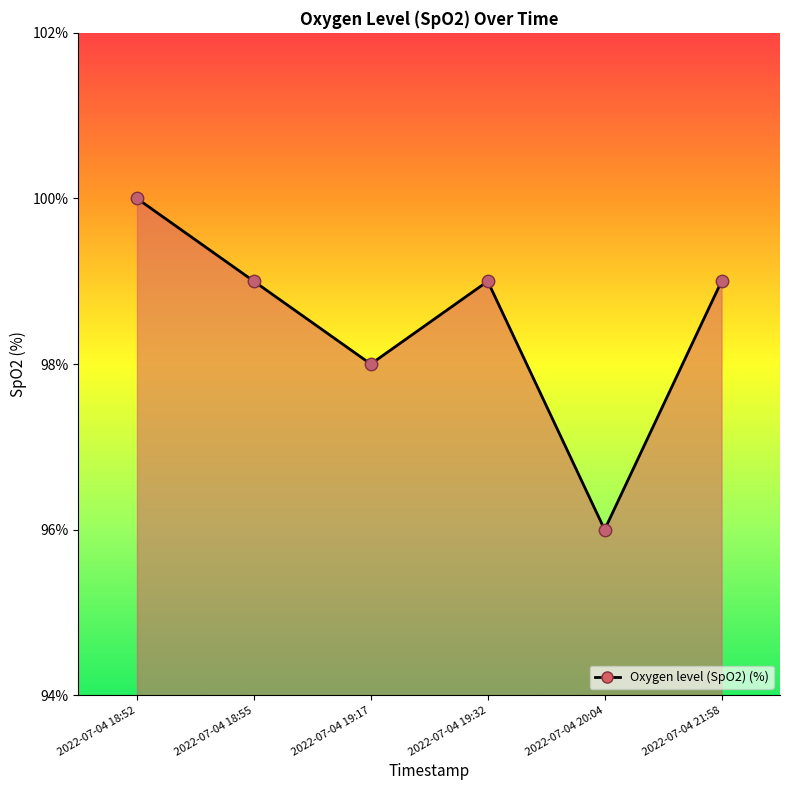

Approximately how many times larger is the value at 2022-07-04 19:17 compared to 2022-07-04 19:32?

1.0